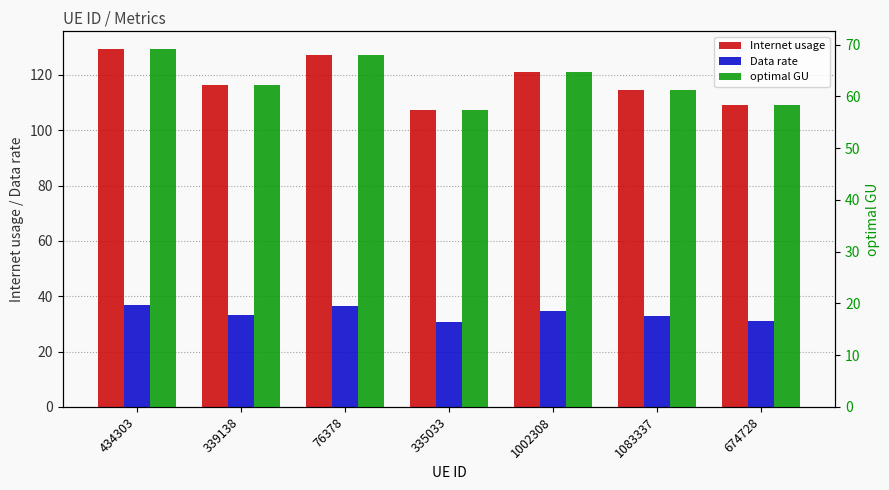

Which series has the largest total across all categories?

Internet usage